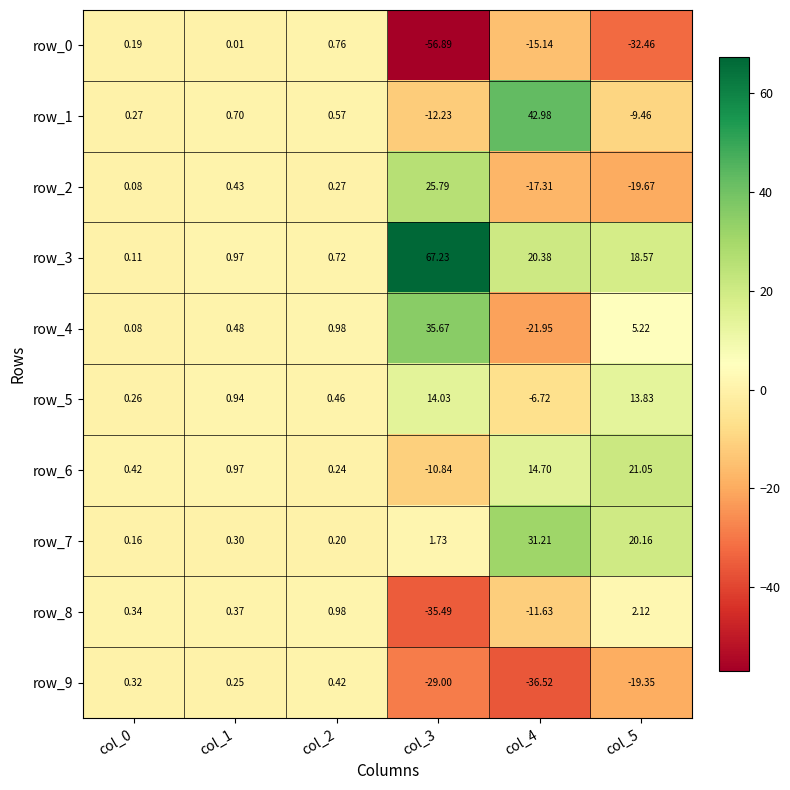

Is the value of row_2 at col_4 greater than the value of row_1 at col_5?

No